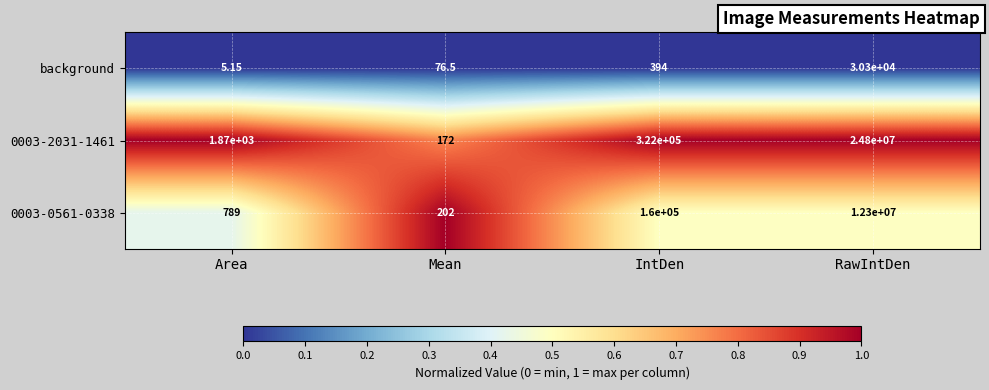

What is the total value across all series at RawIntDen?

37130300.0